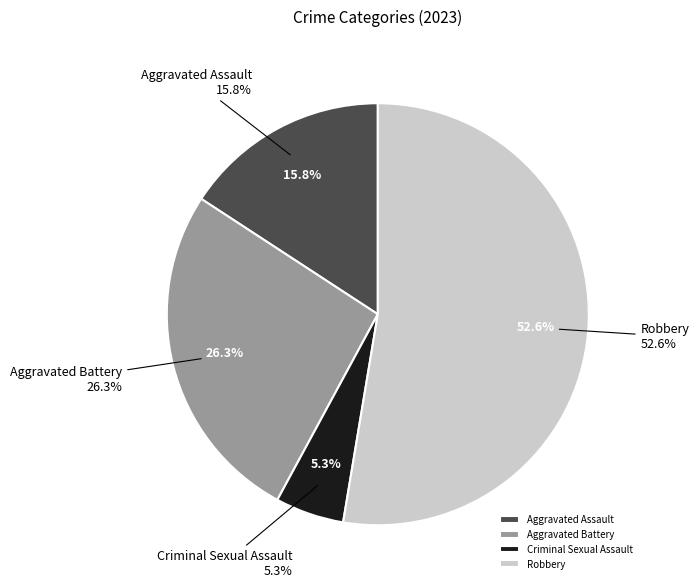

Do Aggravated Assault and Robbery together represent more than half of the pie?

Yes